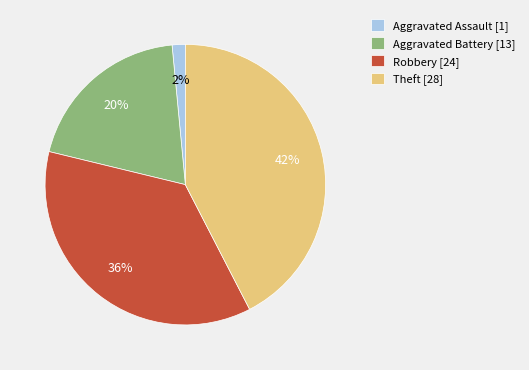

To the nearest percent, what is the average slice percentage?

25%